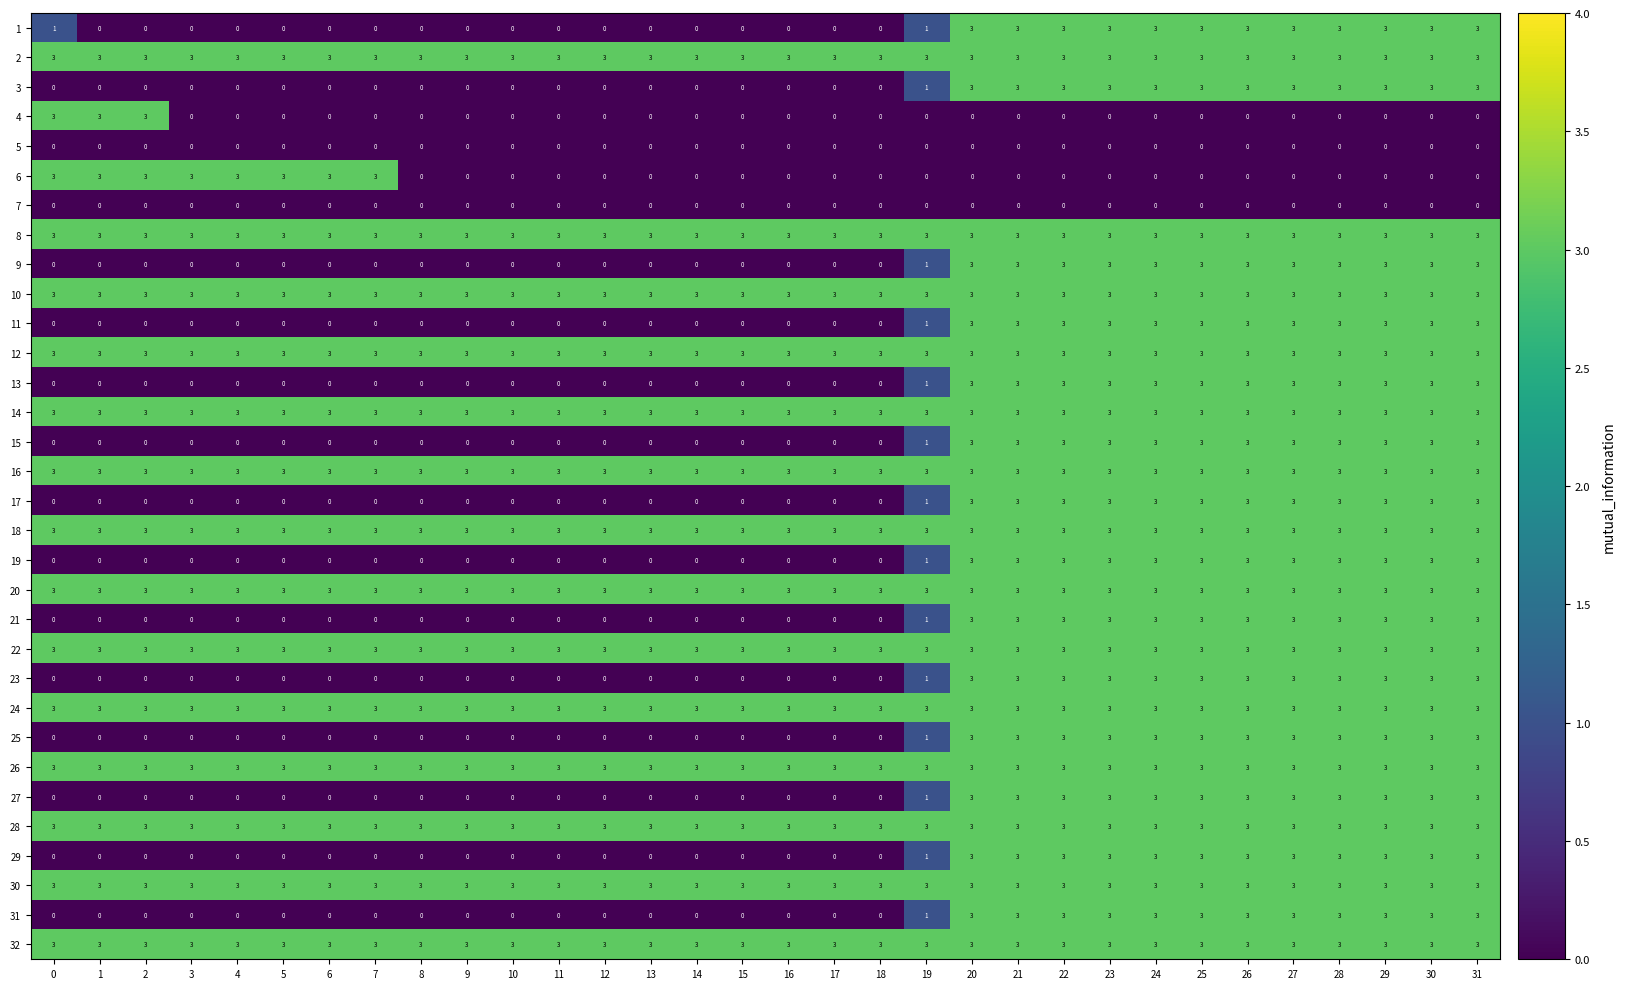

The 21 series shows 1 at 1. True or false?

False